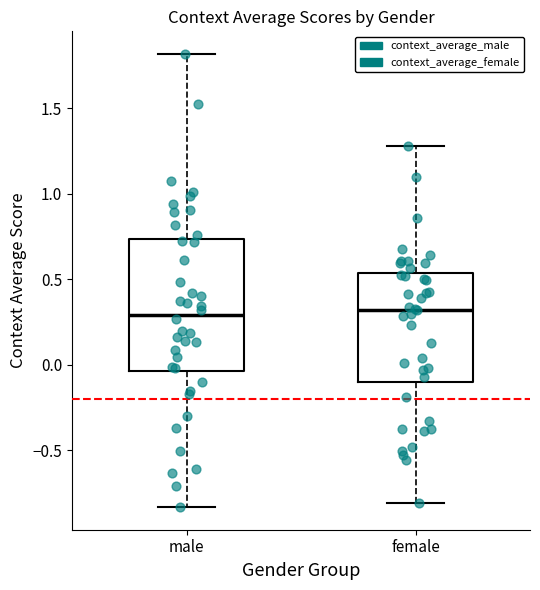

Reading left to right, read every box against the y-axis: the position of its median line, the range the box covers, and the ends of its whiskers. The values are not printed on the chart, so give them approximately, as read against the axis.

male: median 0.30, box -0.05 to 0.75, whiskers -0.85 to 1.80
female: median 0.30, box -0.10 to 0.55, whiskers -0.80 to 1.30